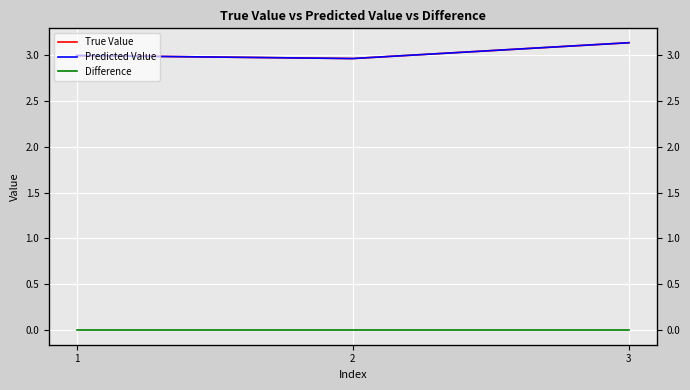

Where is Predicted Value nearest to the value 3?

1